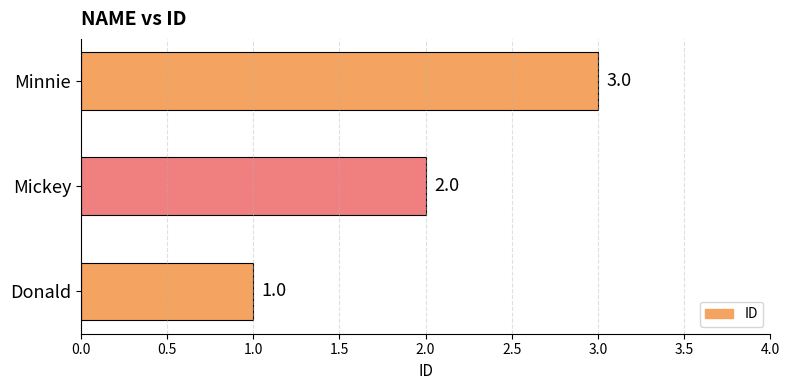

What is the greatest value displayed?

3